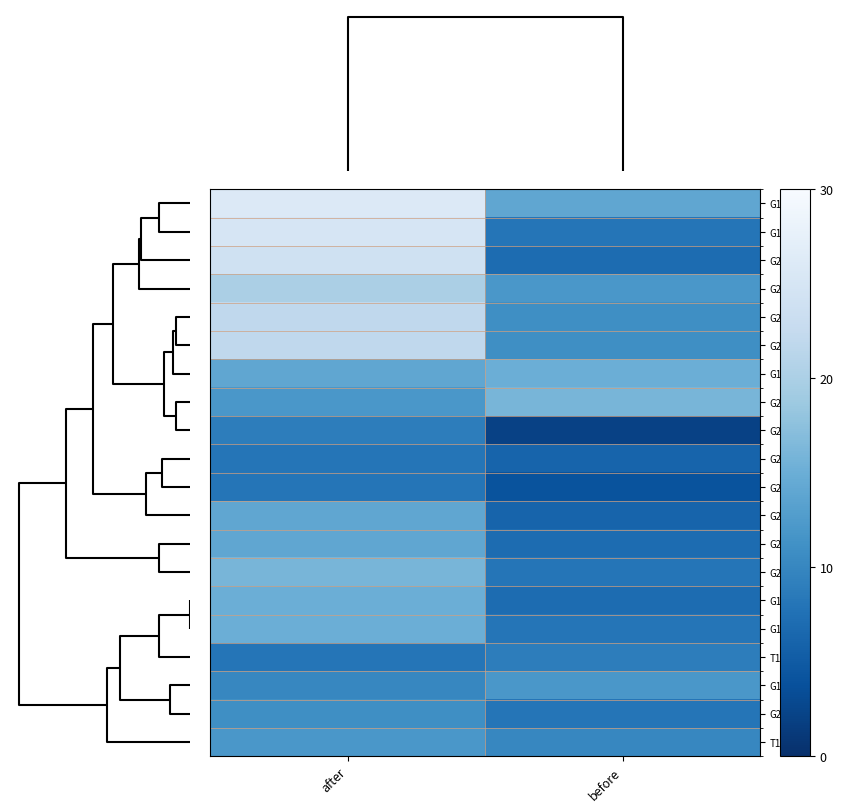

What is the minimum value shown in the chart?

2